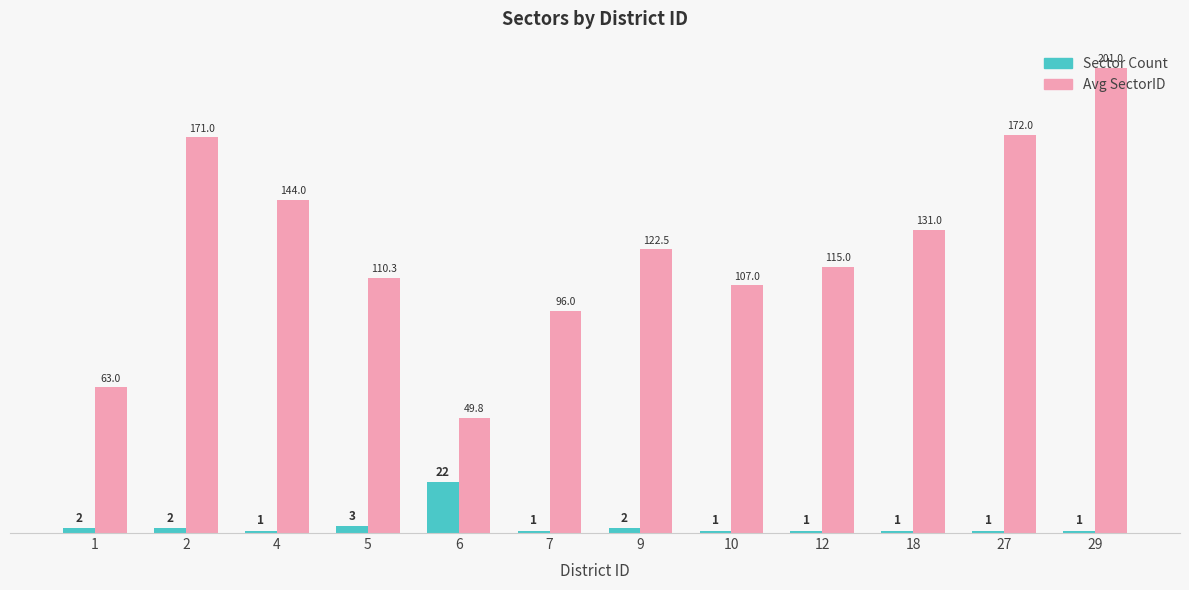

What is the minimum value shown in the chart?

1.0